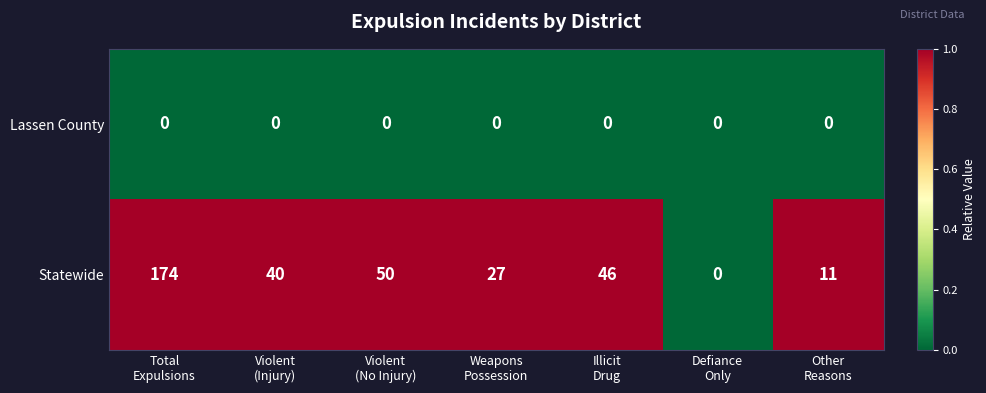

Which series has the largest total across all categories?

Statewide